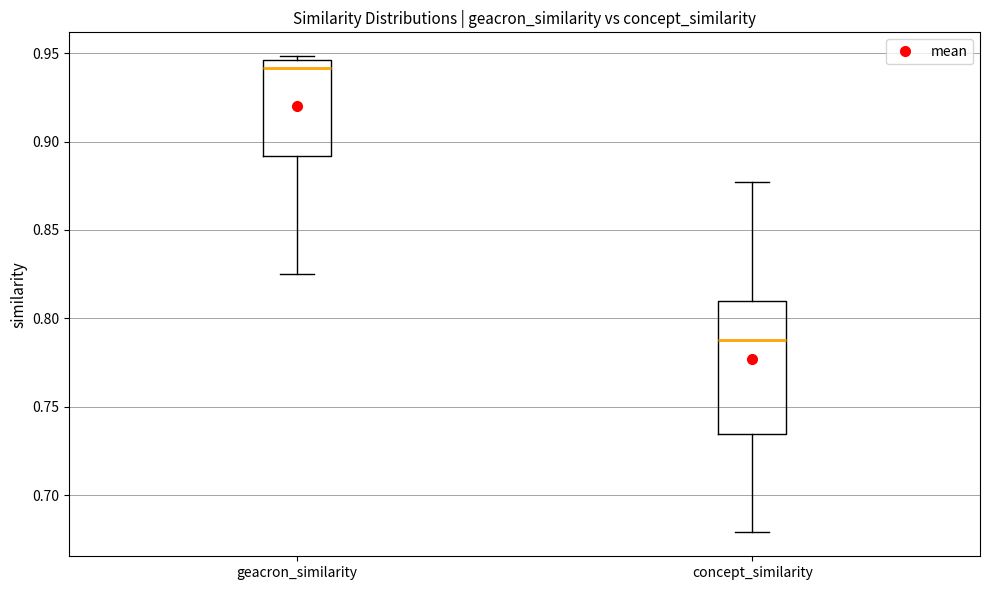

Reading left to right, transcribe this box plot: for each box, give where its median line is, the range the box spans, and where its two whiskers end, as read against the y-axis. The values are not printed on the chart, so give them approximately, as read against the axis.

geacron_similarity: median 0.940, box 0.890 to 0.945, whiskers 0.825 to 0.950
concept_similarity: median 0.790, box 0.735 to 0.810, whiskers 0.680 to 0.875